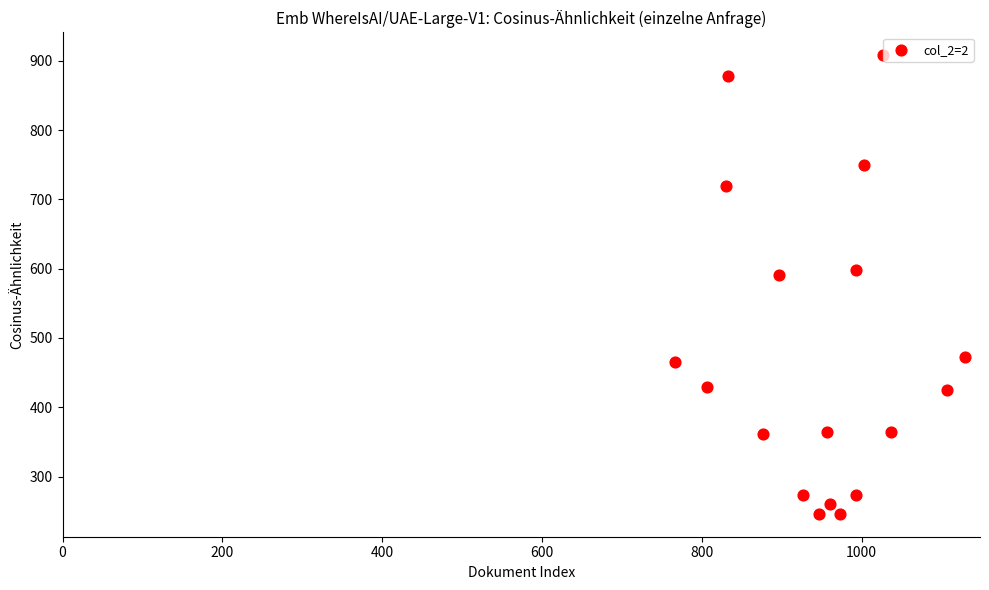

What is the range of X values (max minus min)?

363.3